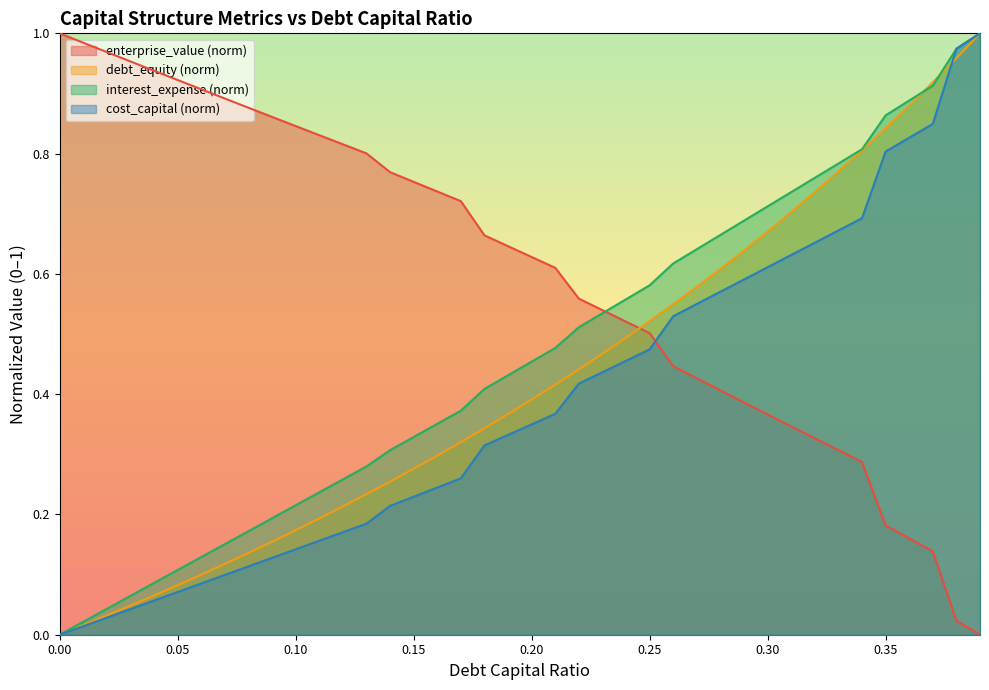

Which series ends up on top after the final intersection of enterprise_value and interest_expense?

interest_expense